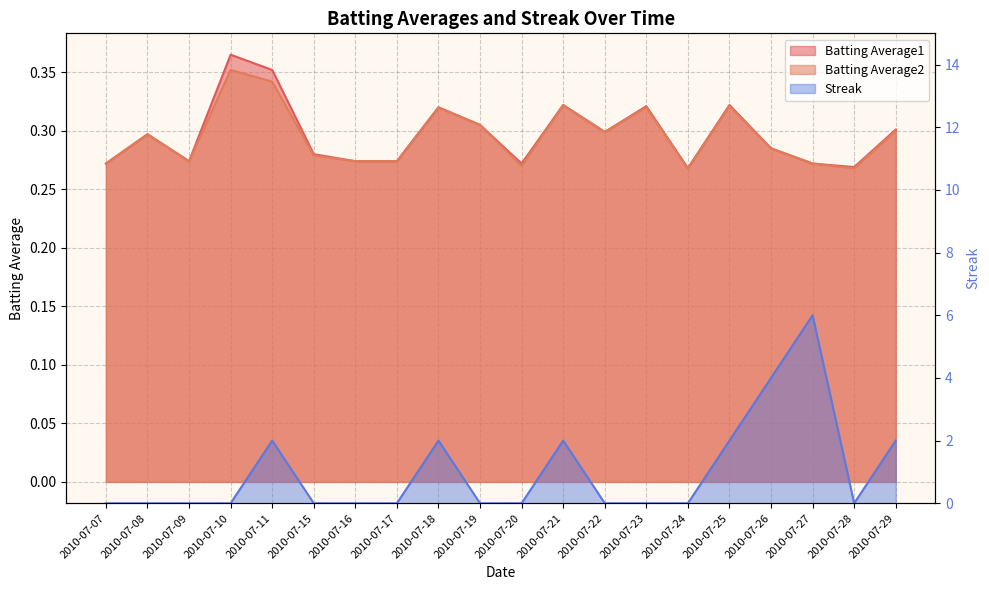

What is the average value of the Batting Average2 series?

0.3